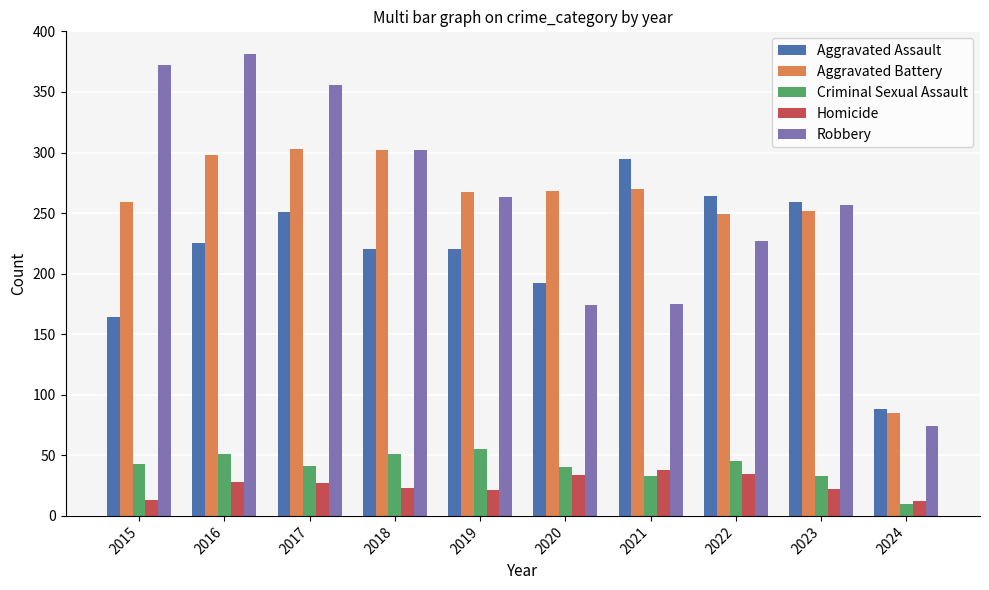

What is the total value across all series at 2024?

269